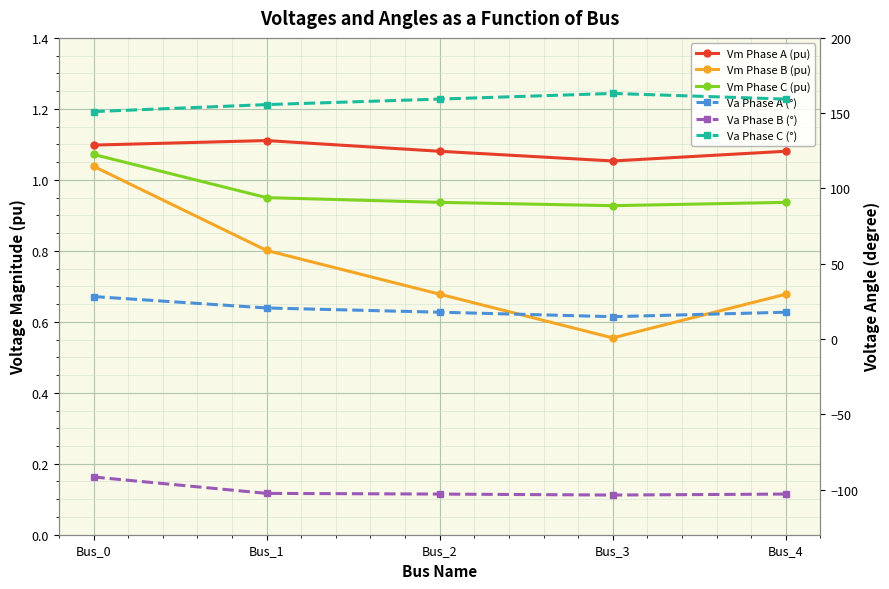

Reading left to right, what are all the values shown in this chart?

Vm Phase A (pu): Bus_0=1.1	Bus_1=1.1	Bus_2=1.1	Bus_3=1.1	Bus_4=1.1
Vm Phase B (pu): Bus_0=1.0	Bus_1=0.8	Bus_2=0.7	Bus_3=0.6	Bus_4=0.7
Vm Phase C (pu): Bus_0=1.1	Bus_1=0.9	Bus_2=0.9	Bus_3=0.9	Bus_4=0.9
Va Phase A (°): Bus_0=28.2	Bus_1=20.6	Bus_2=17.8	Bus_3=14.8	Bus_4=17.8
Va Phase B (°): Bus_0=-91.6	Bus_1=-102.5	Bus_2=-103.0	Bus_3=-103.7	Bus_4=-103.0
Va Phase C (°): Bus_0=151.0	Bus_1=155.7	Bus_2=159.4	Bus_3=163.1	Bus_4=159.4